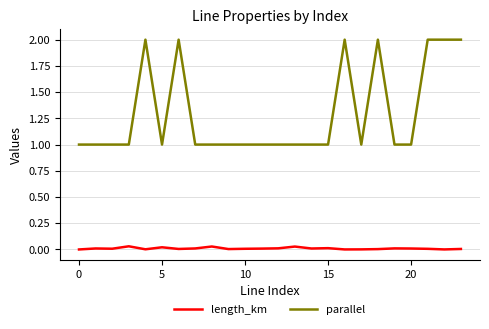

What is the maximum value shown in the chart?

2.0